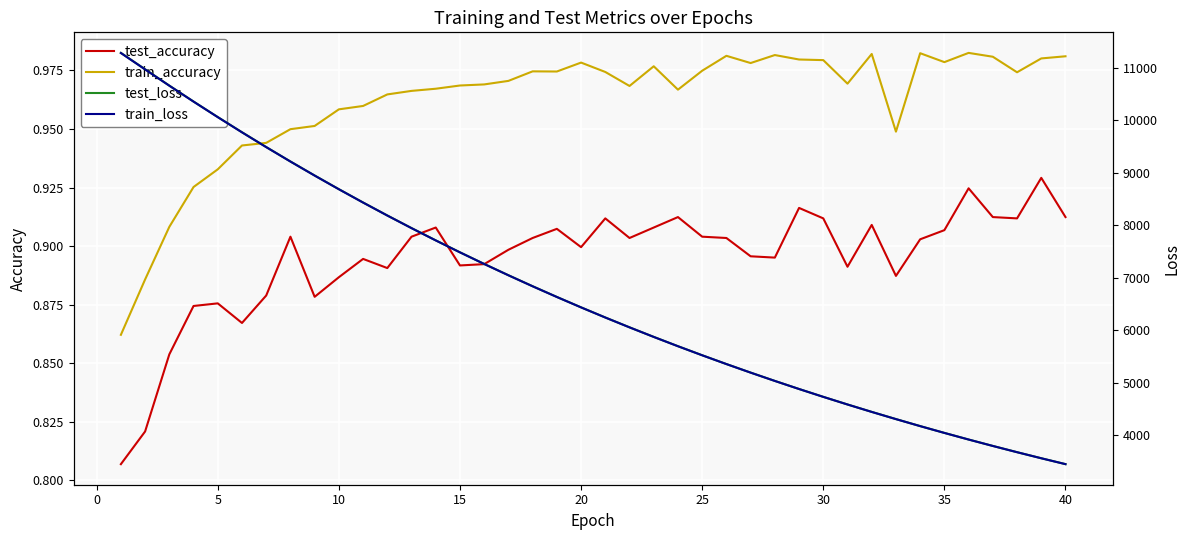

At how many categories does at least one series exceed 9768?

6